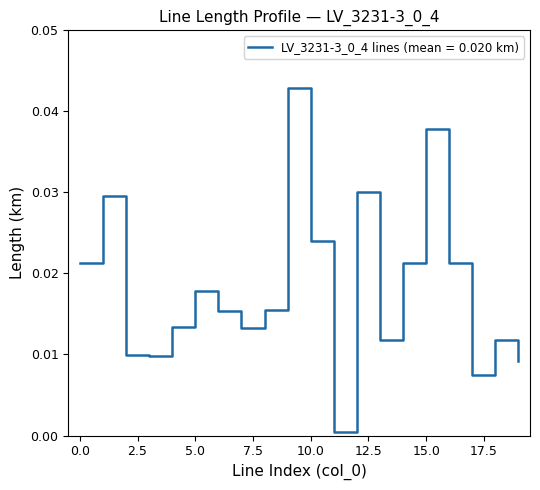

How many distinct data groups are displayed?

1